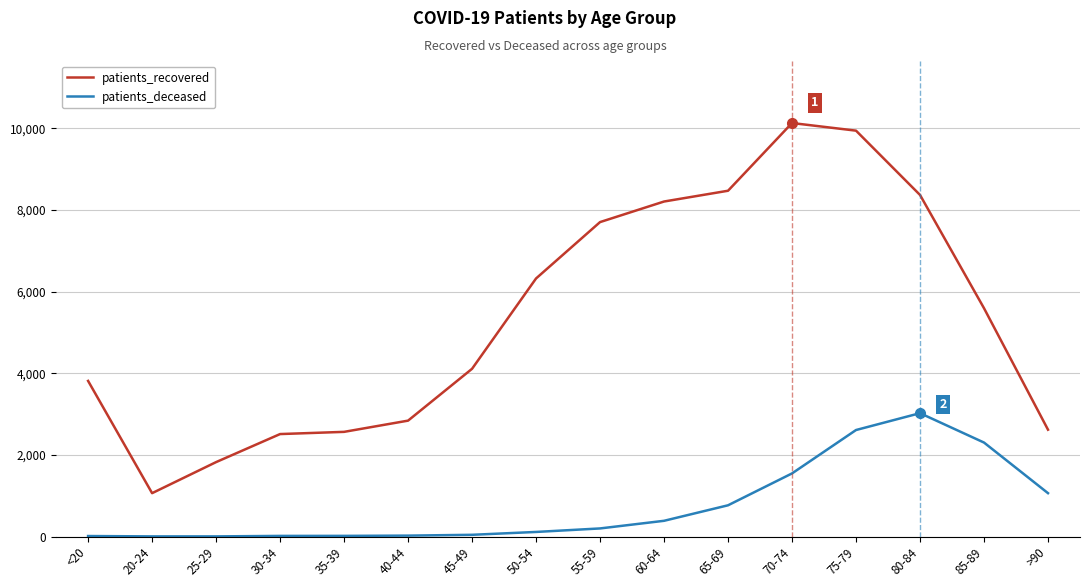

Rank the series by their maximum value, from lowest to highest.

patients_deceased, patients_recovered